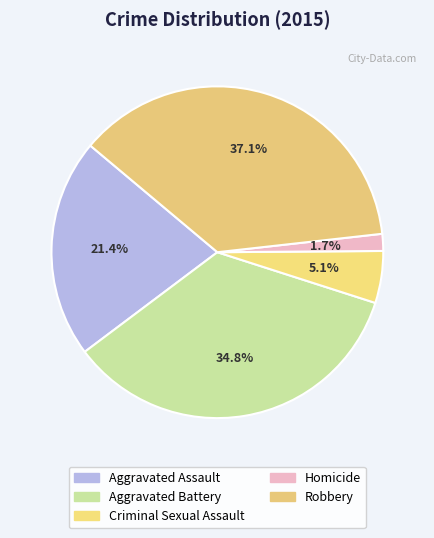

How many segments does this pie chart have?

5